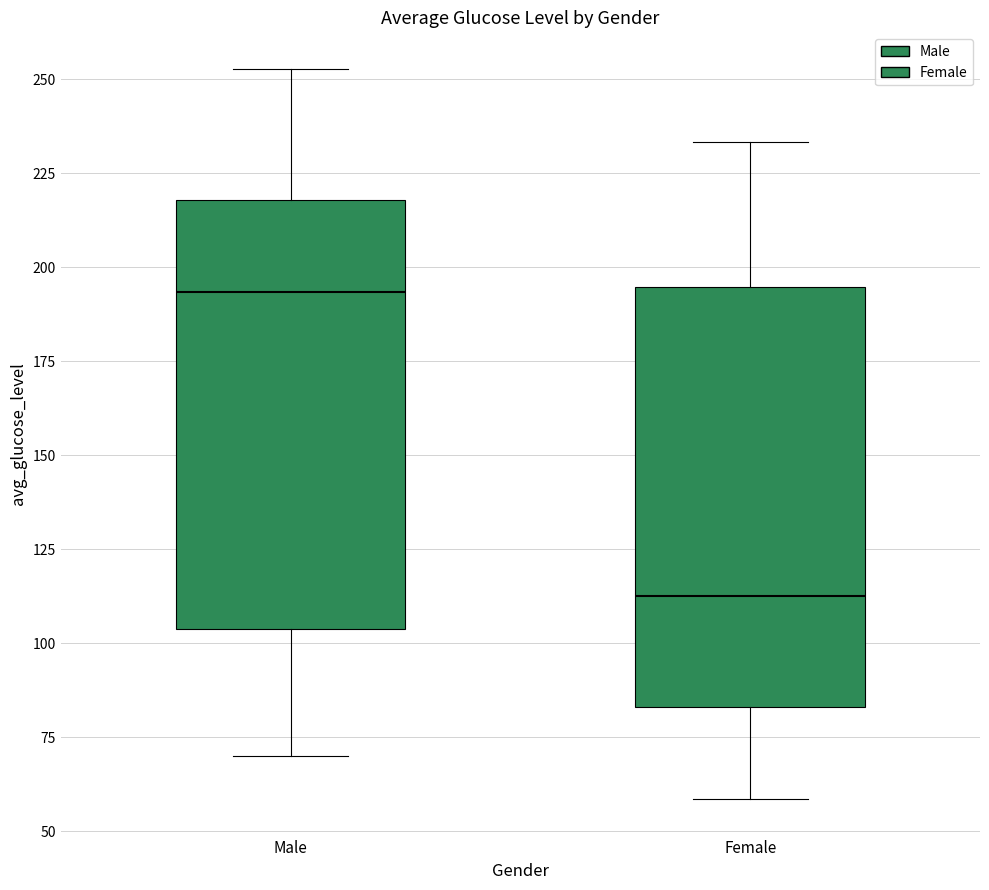

Reading left to right, read every box against the y-axis: the position of its median line, the range the box covers, and the ends of its whiskers. The values are not printed on the chart, so give them approximately, as read against the axis.

Male: median 195, box 105 to 220, whiskers 70 to 255
Female: median 110, box 85 to 195, whiskers 60 to 235